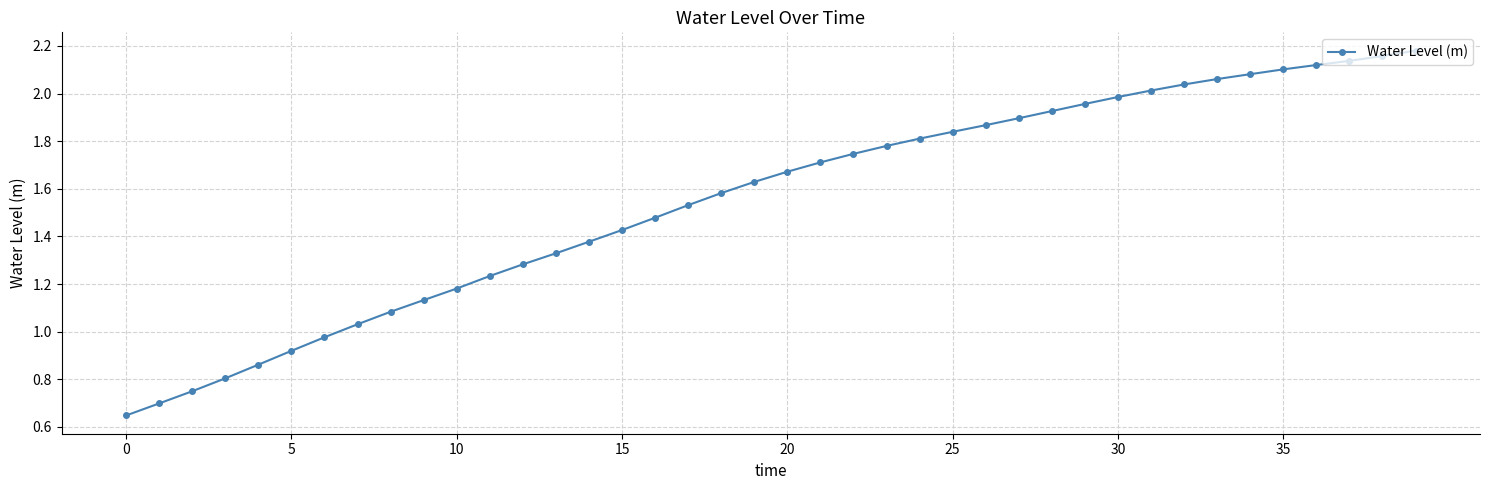

What is the sum of all values?

62.0